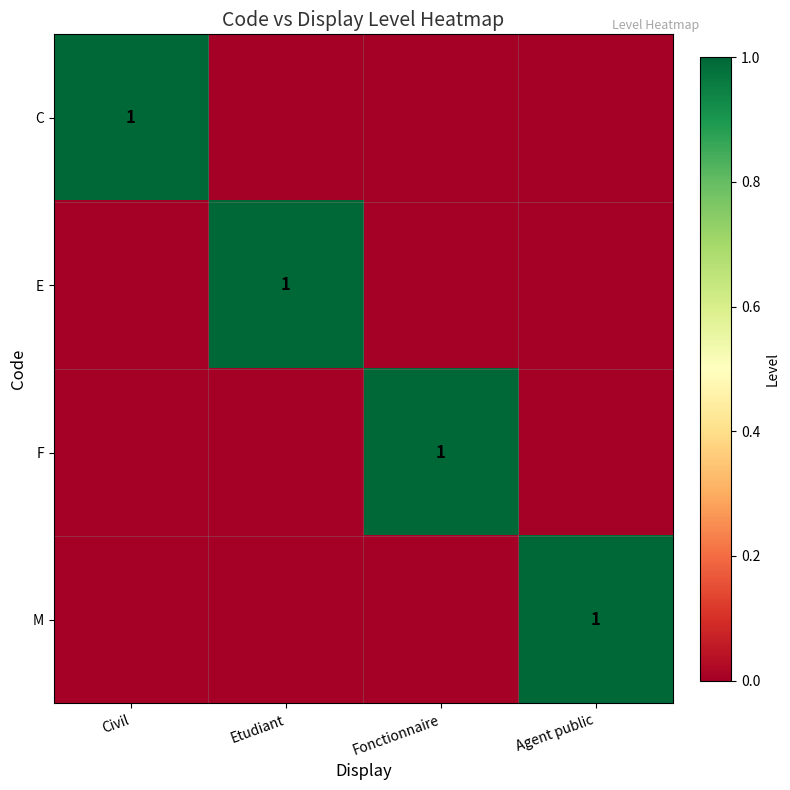

Which label corresponds to the largest value in the chart?

Civil